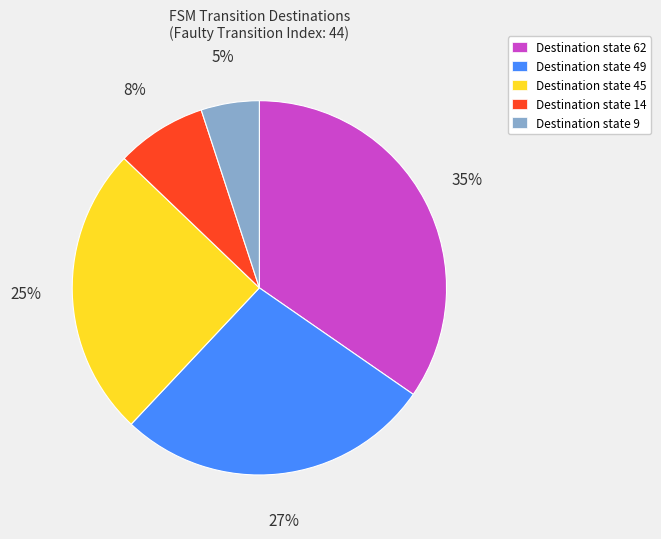

How many segments does this pie chart have?

5